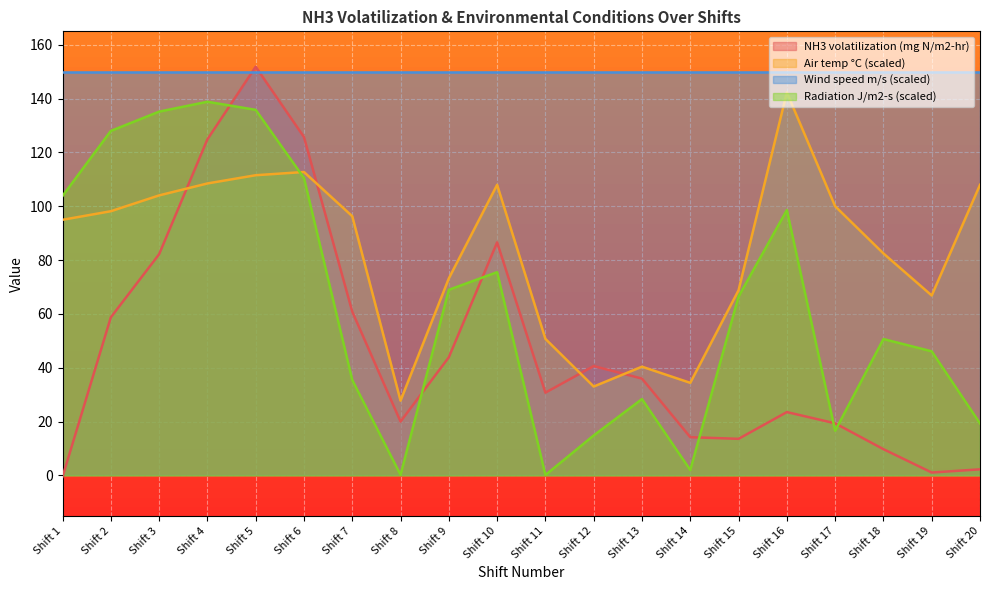

Reading right to left, transcribe all the data shown in this chart.

NH3 volatilization (mg N/m2-hr): 2.3	1.1	9.8	19.4	23.5	13.6	14.2	36.0	40.6	30.8	86.6	43.9	20.0	60.8	125.7	151.8	124.9	82.2	58.7	-0.5
Air temp (C): 108.0	66.9	82.5	100.0	142.3	68.8	34.4	40.4	33.0	50.7	108.0	73.2	27.8	96.3	112.7	111.5	108.5	104.0	98.2	95.0
Radiation (J/m2-s): 19.3	46.1	50.7	16.6	98.6	66.5	2.0	28.4	14.9	0.2	75.5	69.0	0.2	35.5	110.5	135.8	138.8	135.2	128.0	103.8